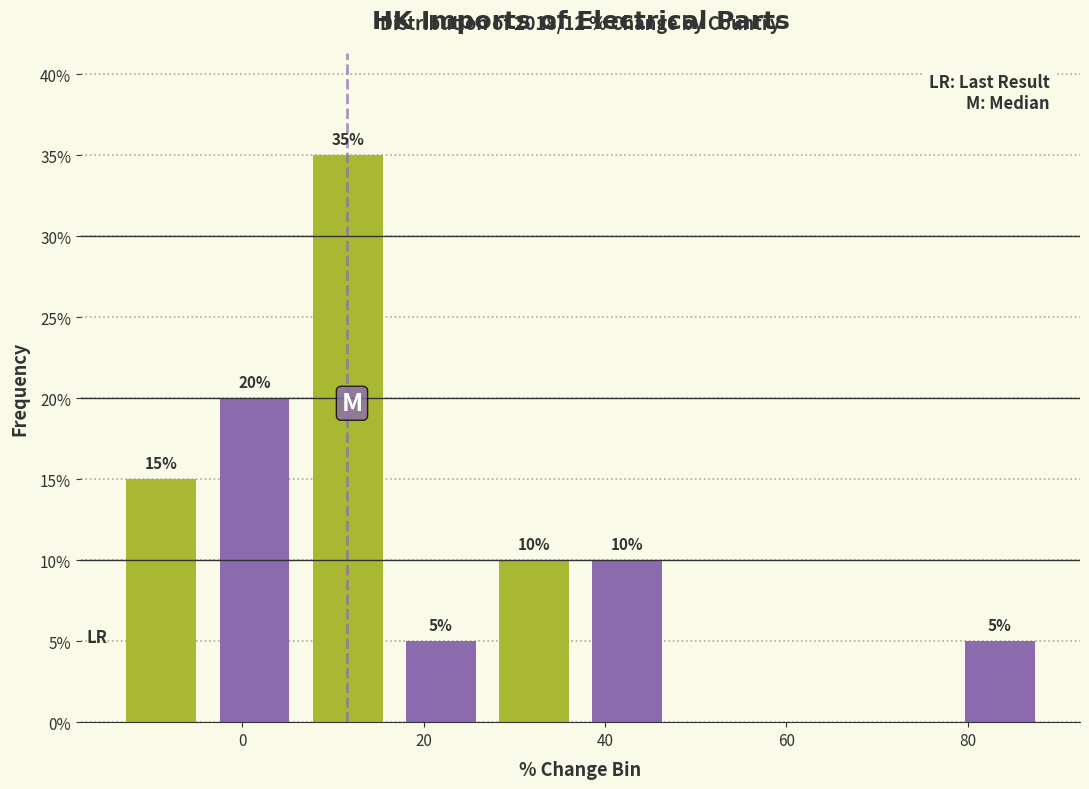

Which range on the x-axis has the tallest bar?

6 to 16